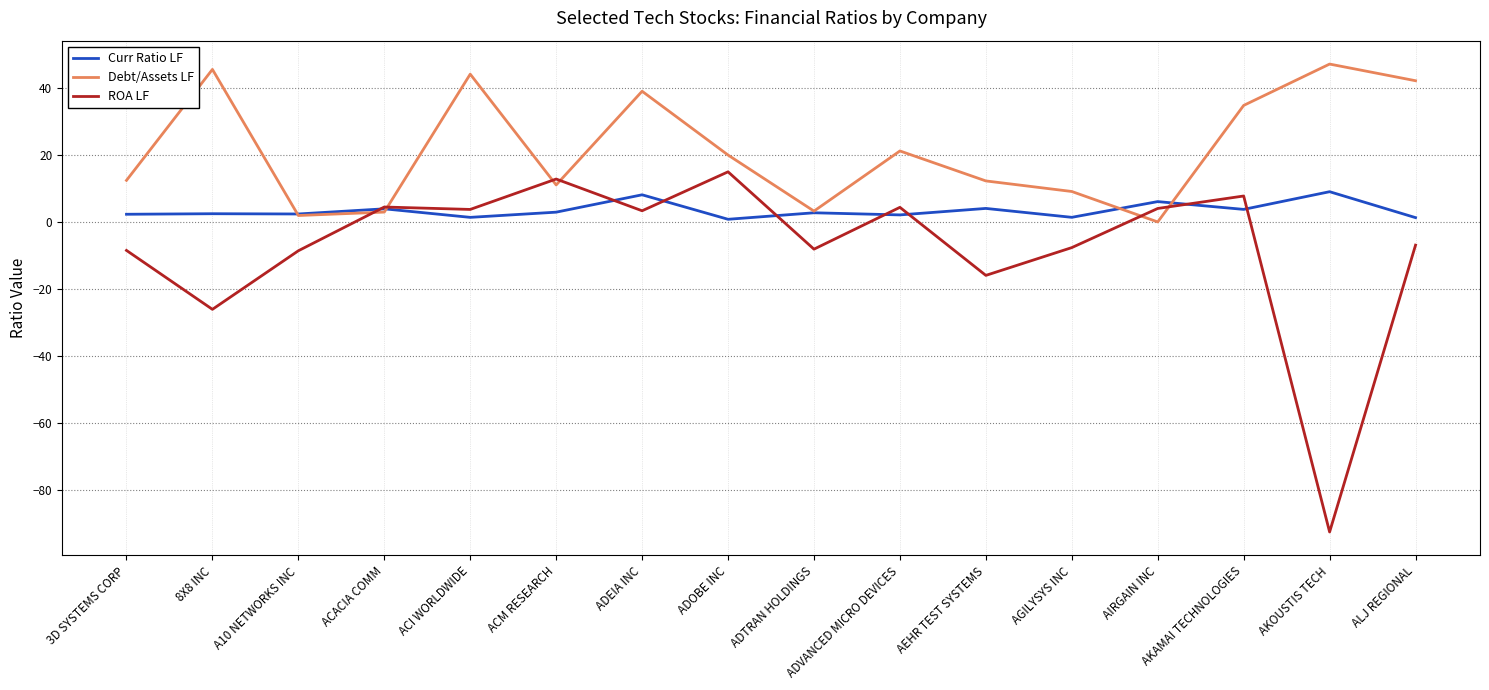

Which series has the largest total across all categories?

Debt/Assets LF